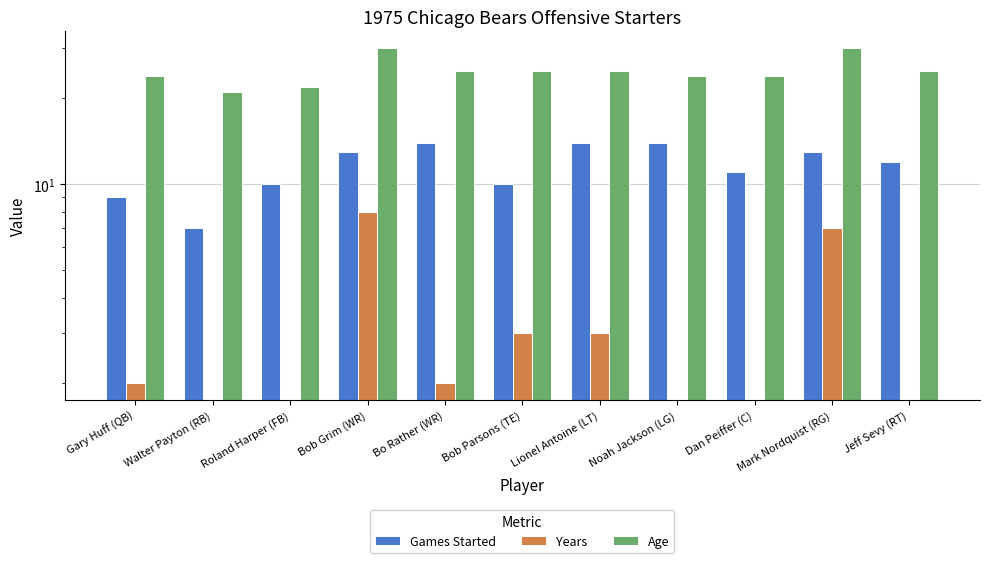

What position from the left is Walter Payton (RB)?

2